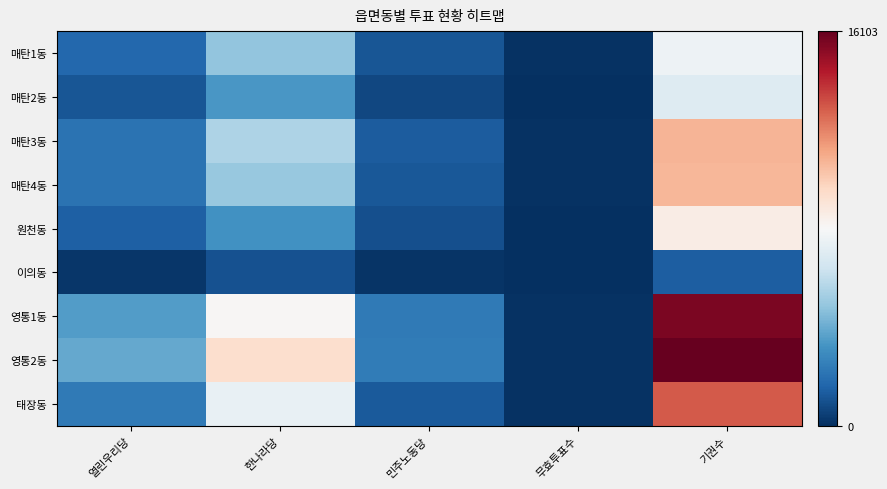

At which category is the sum across all series the highest?

기권수